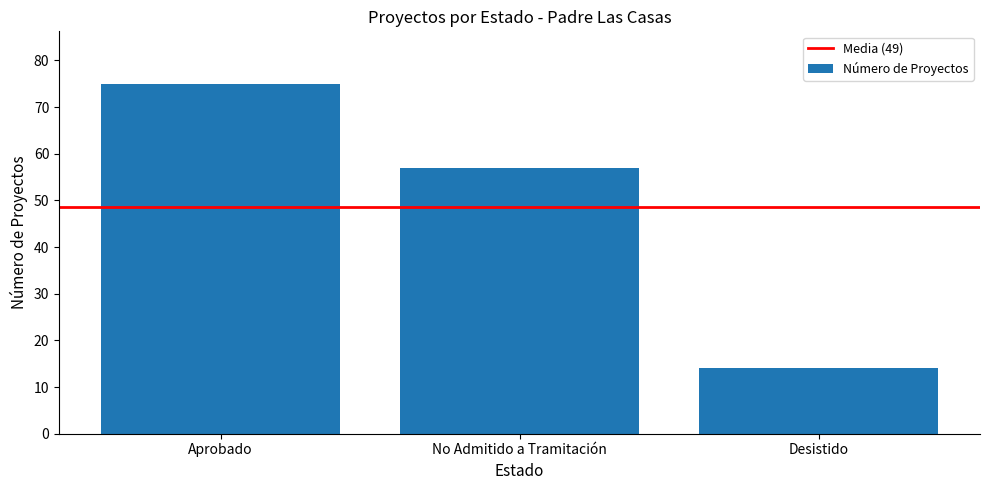

The chart shows a value of 14 at Desistido. True or false?

True